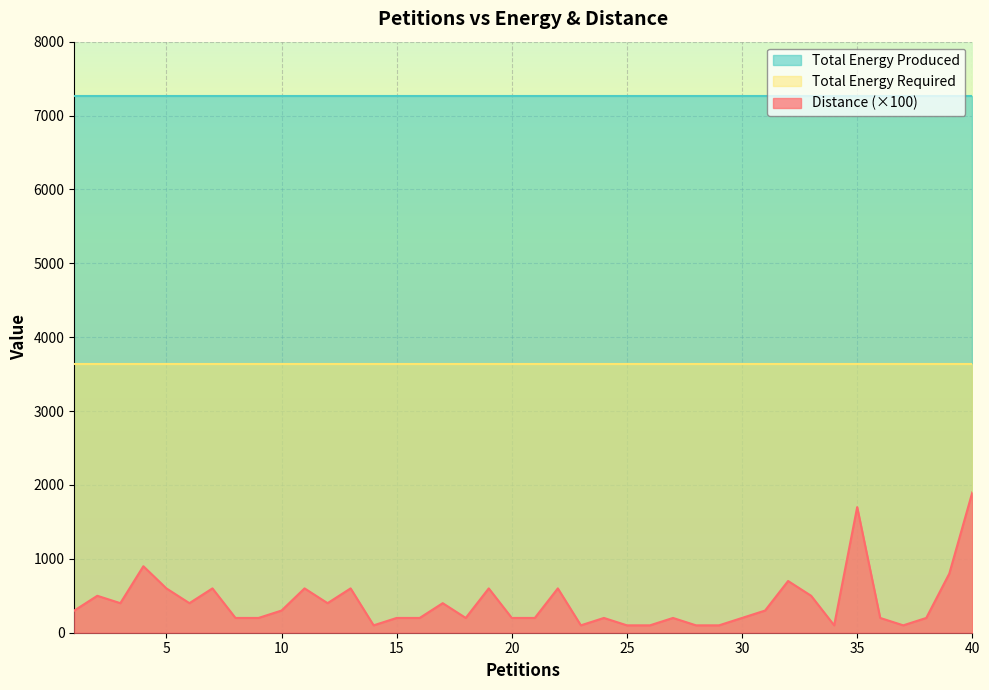

What is the total value across all series at 18?

10901